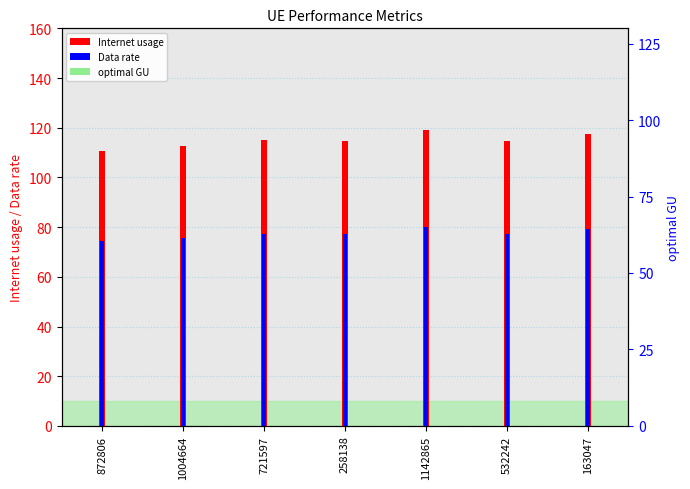

What is the label of the 6th bar from the right?

1004664